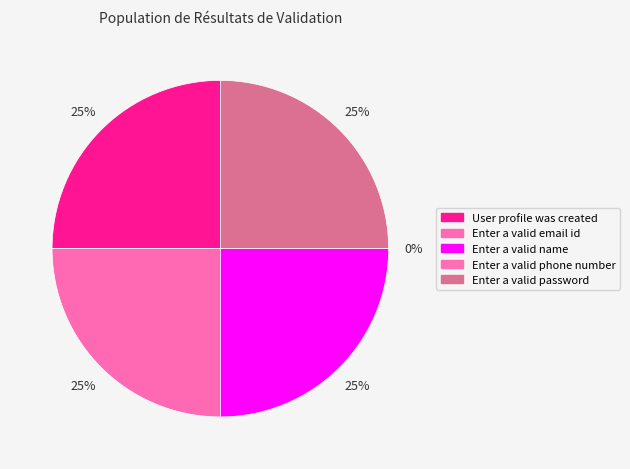

Is the sum of Enter a valid name and Enter a valid password greater than half?

No